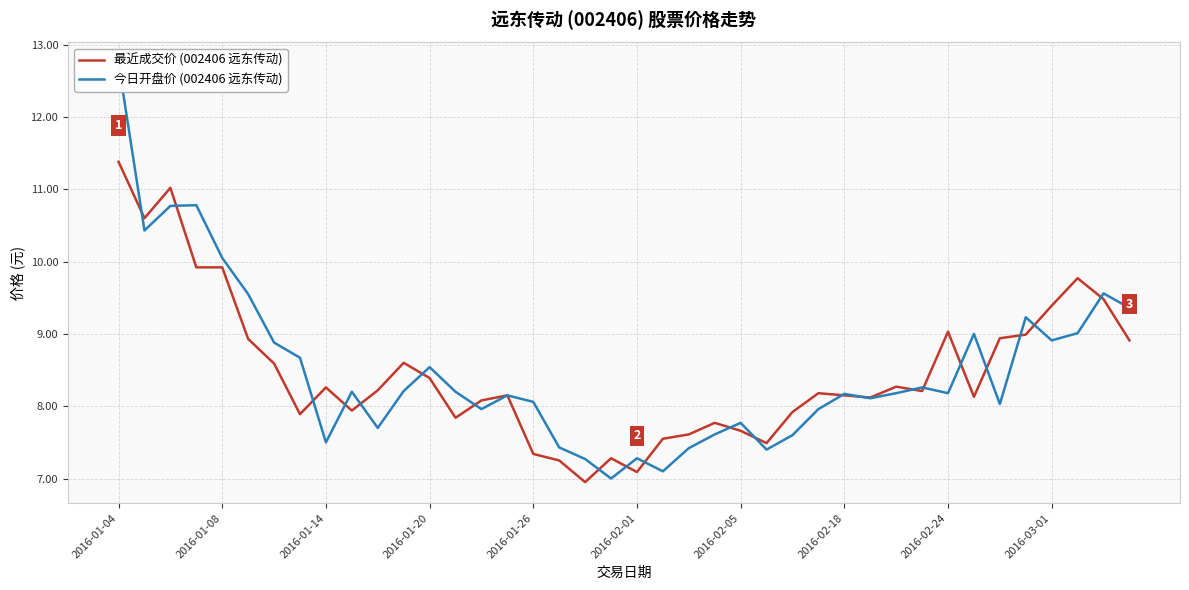

Rank the series by their average value, from highest to lowest.

今日开盘价 (002406 远东传动), 最近成交价 (002406 远东传动)